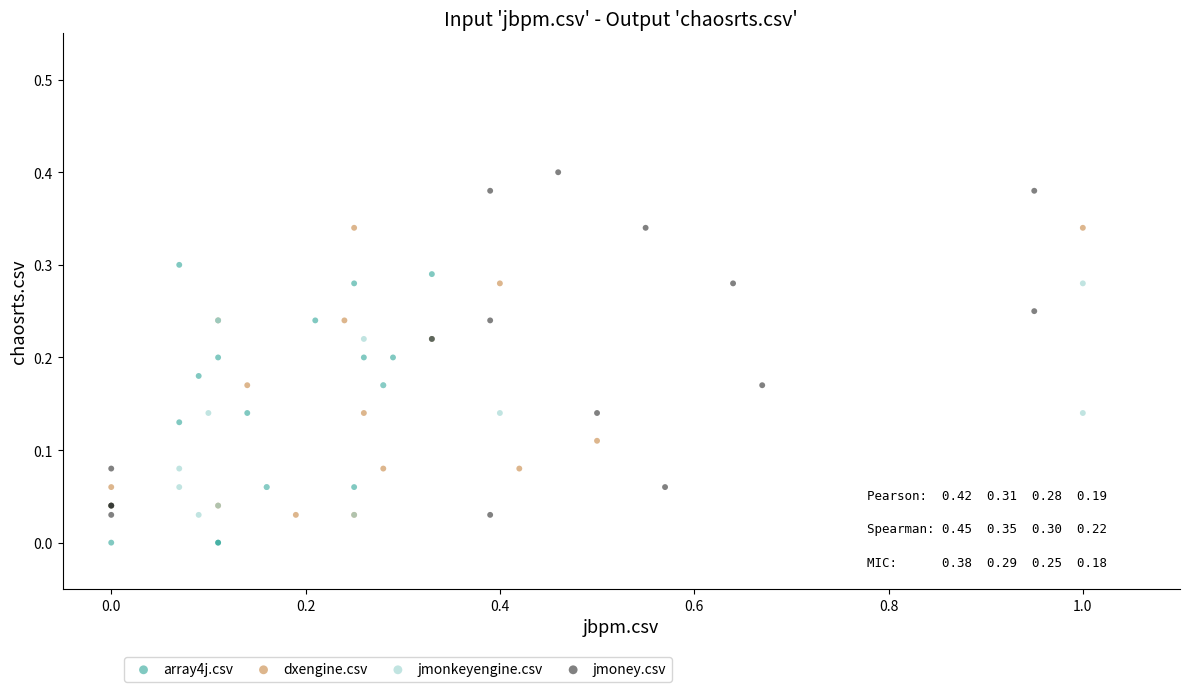

Which series has the largest Y range (max minus min)?

jmoney.csv